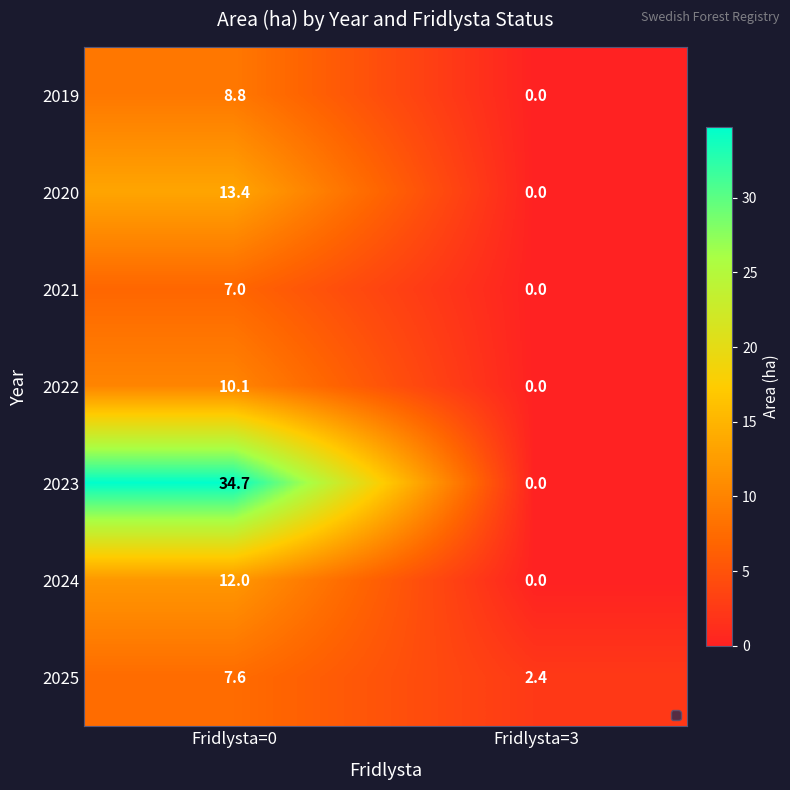

Reading left to right, transcribe all the data shown in this chart.

2019: 8.8	0.0
2020: 13.4	0.0
2021: 7.0	0.0
2022: 10.1	0.0
2023: 34.7	0.0
2024: 12.0	0.0
2025: 7.6	2.4